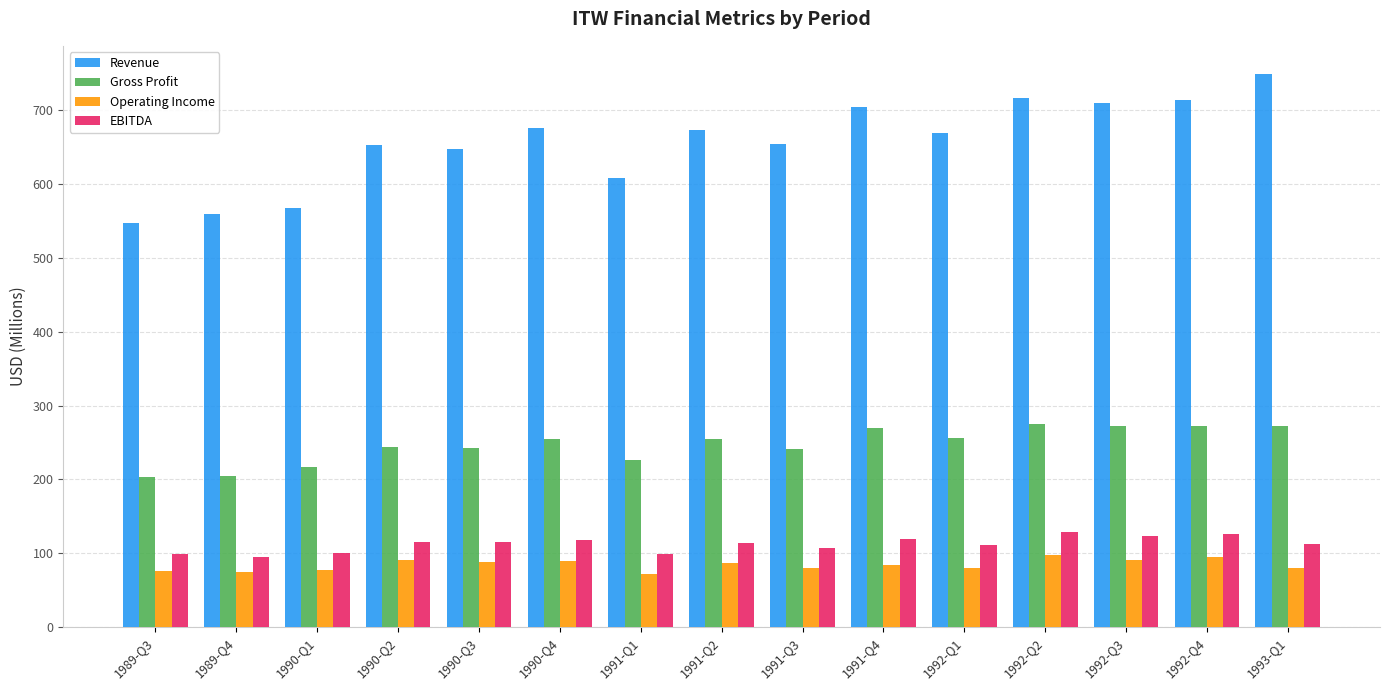

Rank the series at 1992-Q1 from lowest to highest value.

Operating Income, EBITDA, Gross Profit, Revenue